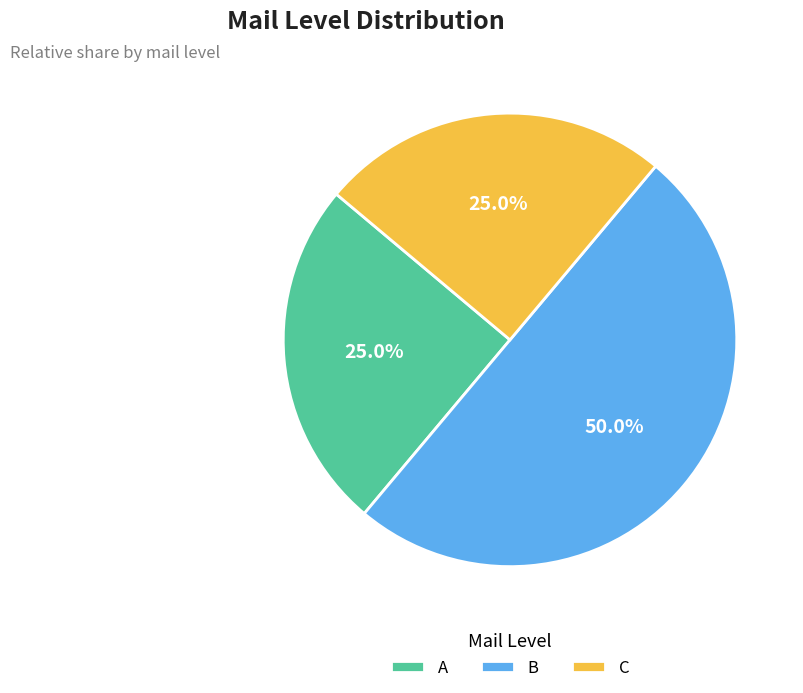

Which category has the biggest portion of the pie?

B